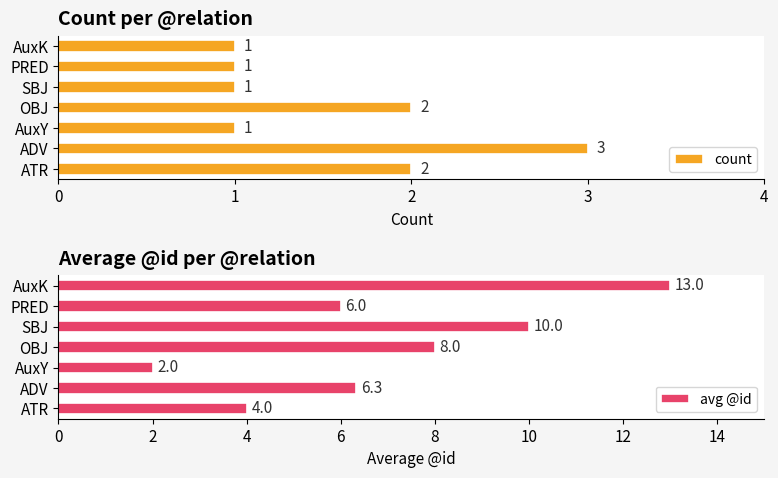

What is the sum of all count values?

11